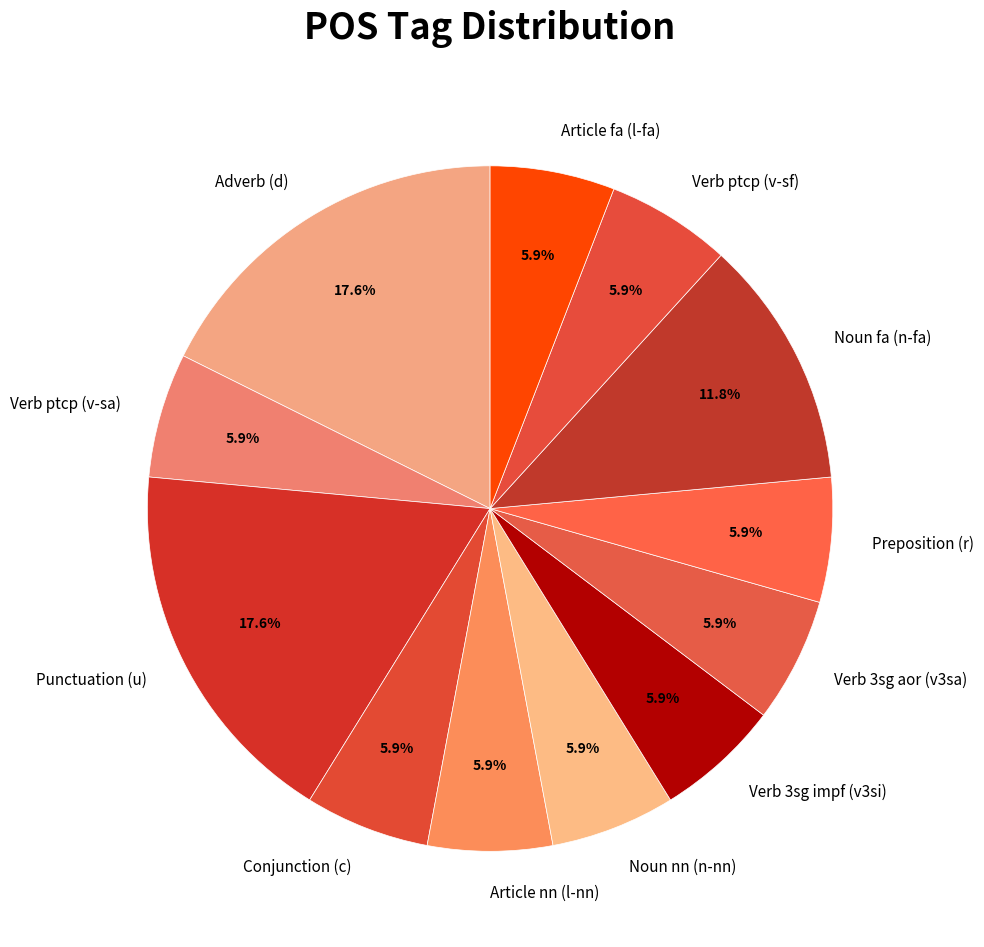

Count the number of slices in the pie.

12